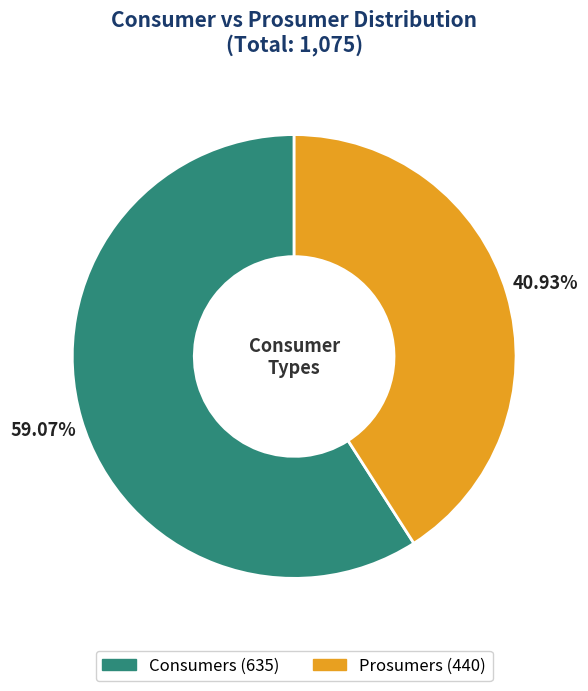

Combined, what portion of the pie is Prosumers and Consumers?

100.0%